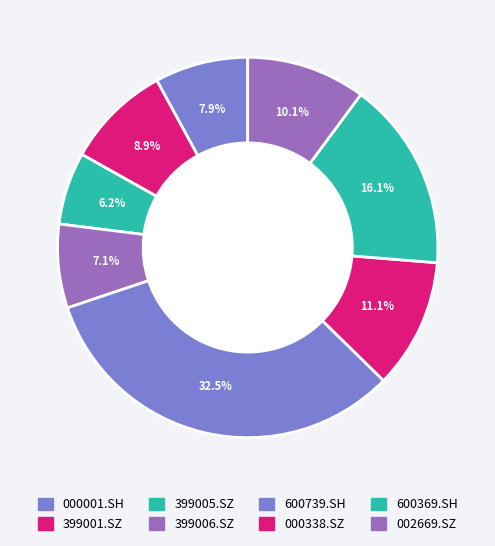

Between 000001.SH and 002669.SZ, which is larger?

002669.SZ